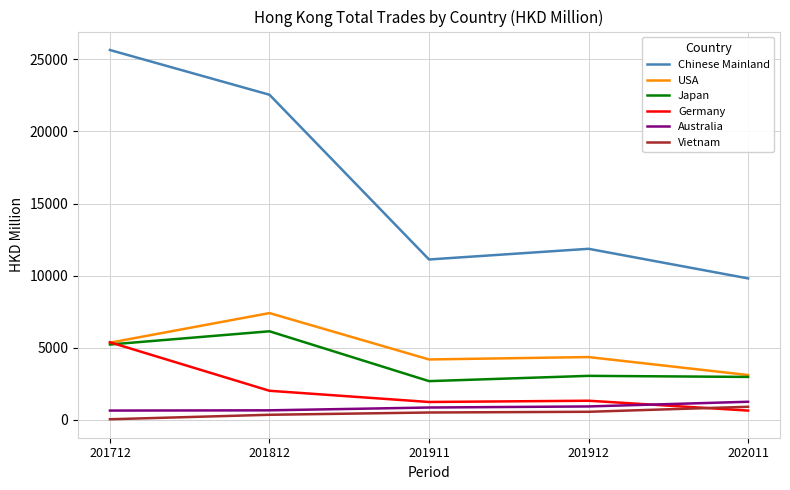

List the series in order of their peak value, highest first.

Chinese Mainland, USA, Japan, Germany, Australia, Vietnam